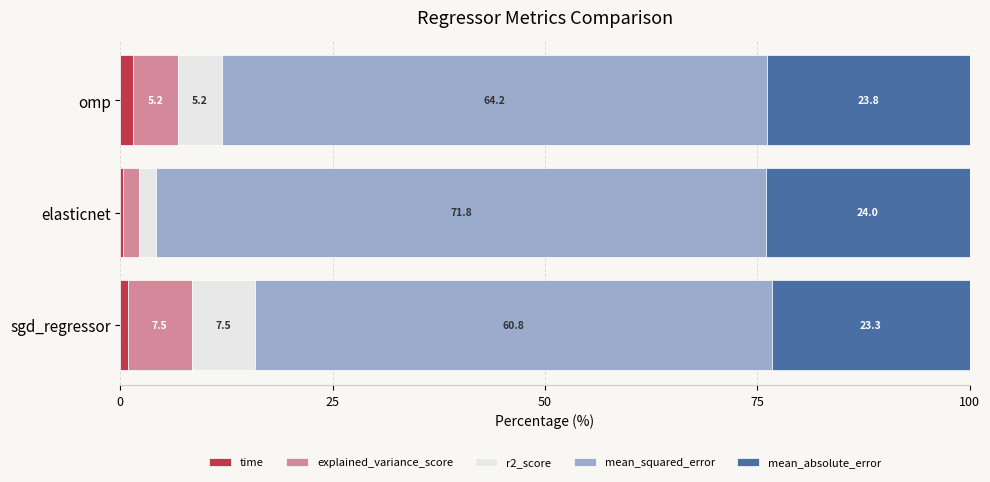

Which category has the highest value in the time series?

omp